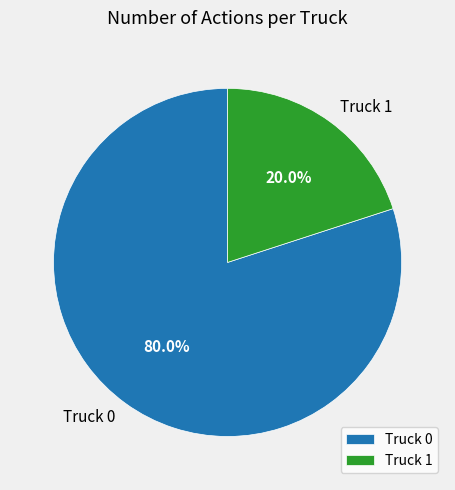

Which category has the biggest portion of the pie?

Truck 0